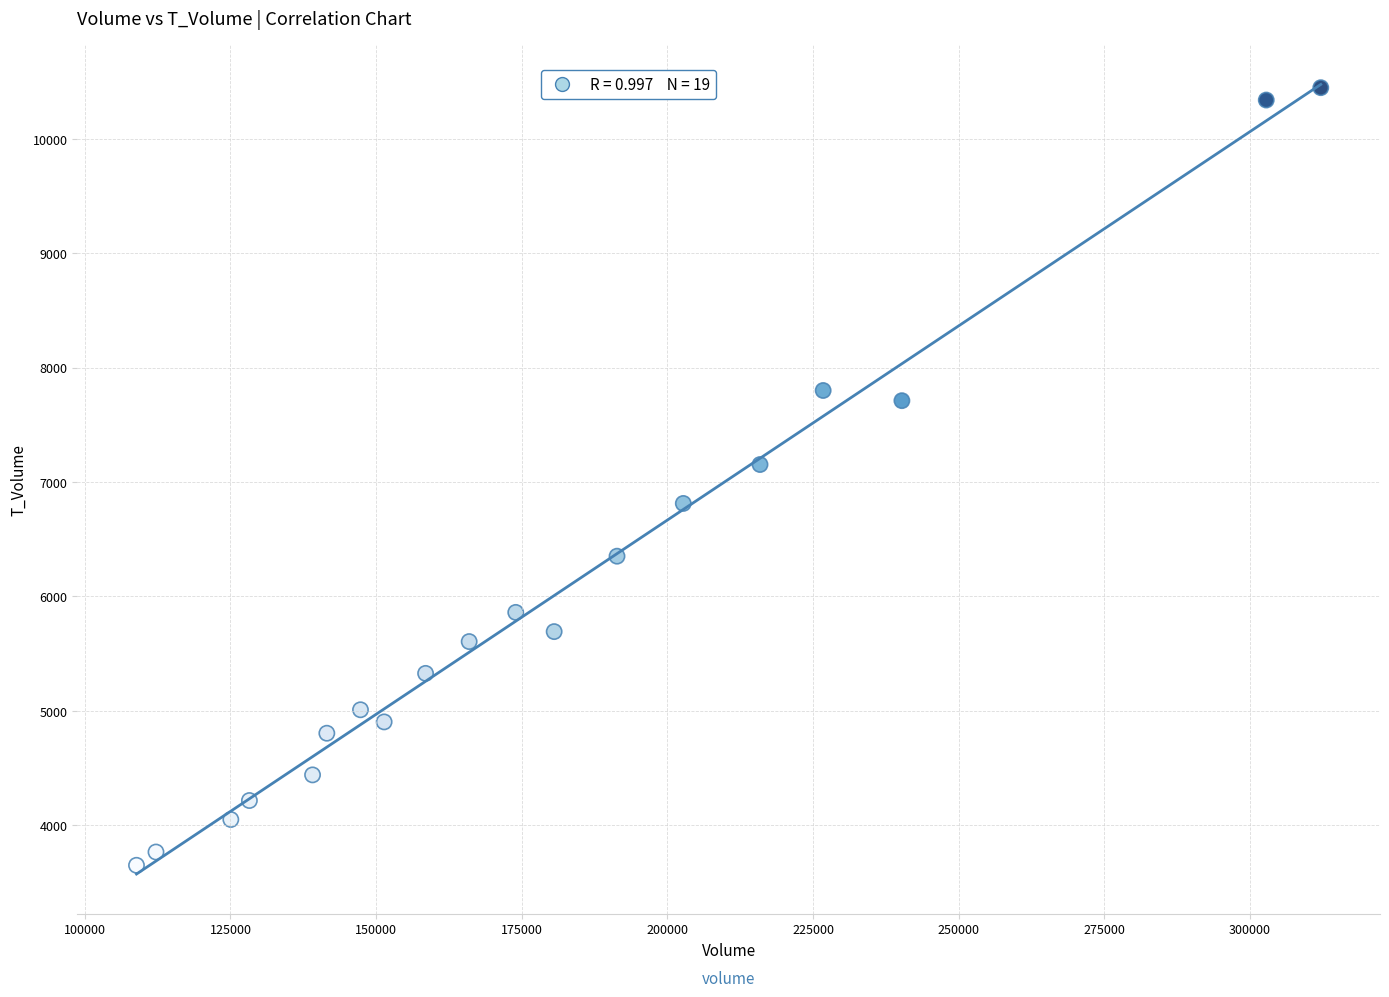

What is the range of X values (max minus min)?

203257